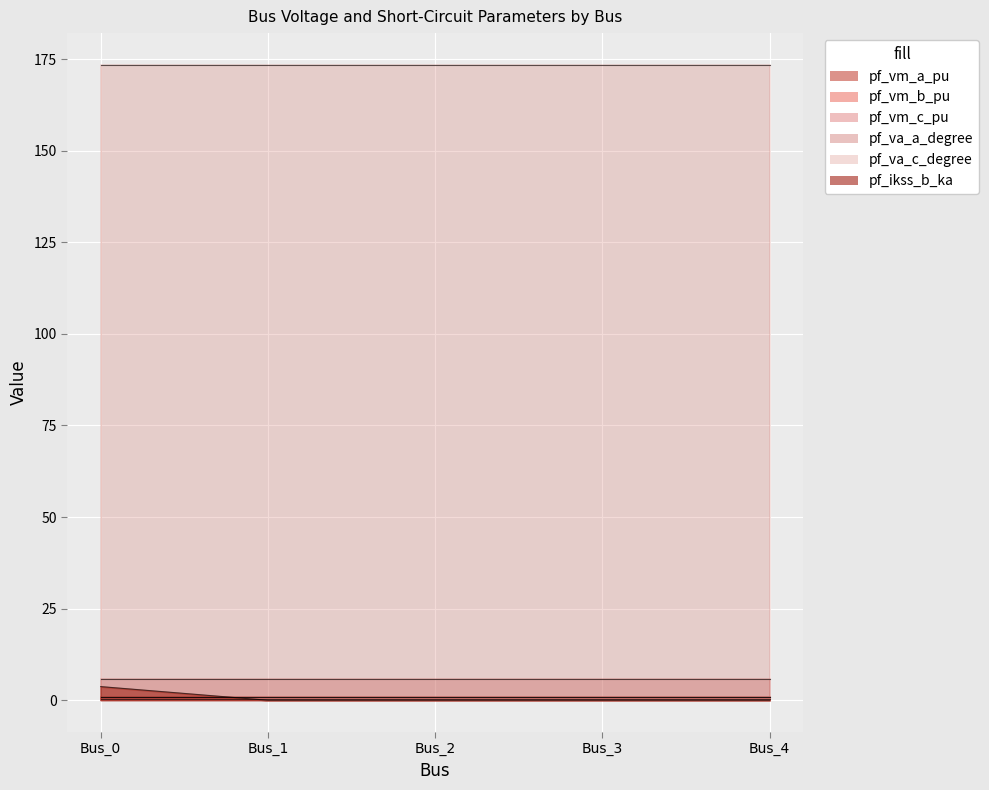

How many distinct data groups are displayed?

6